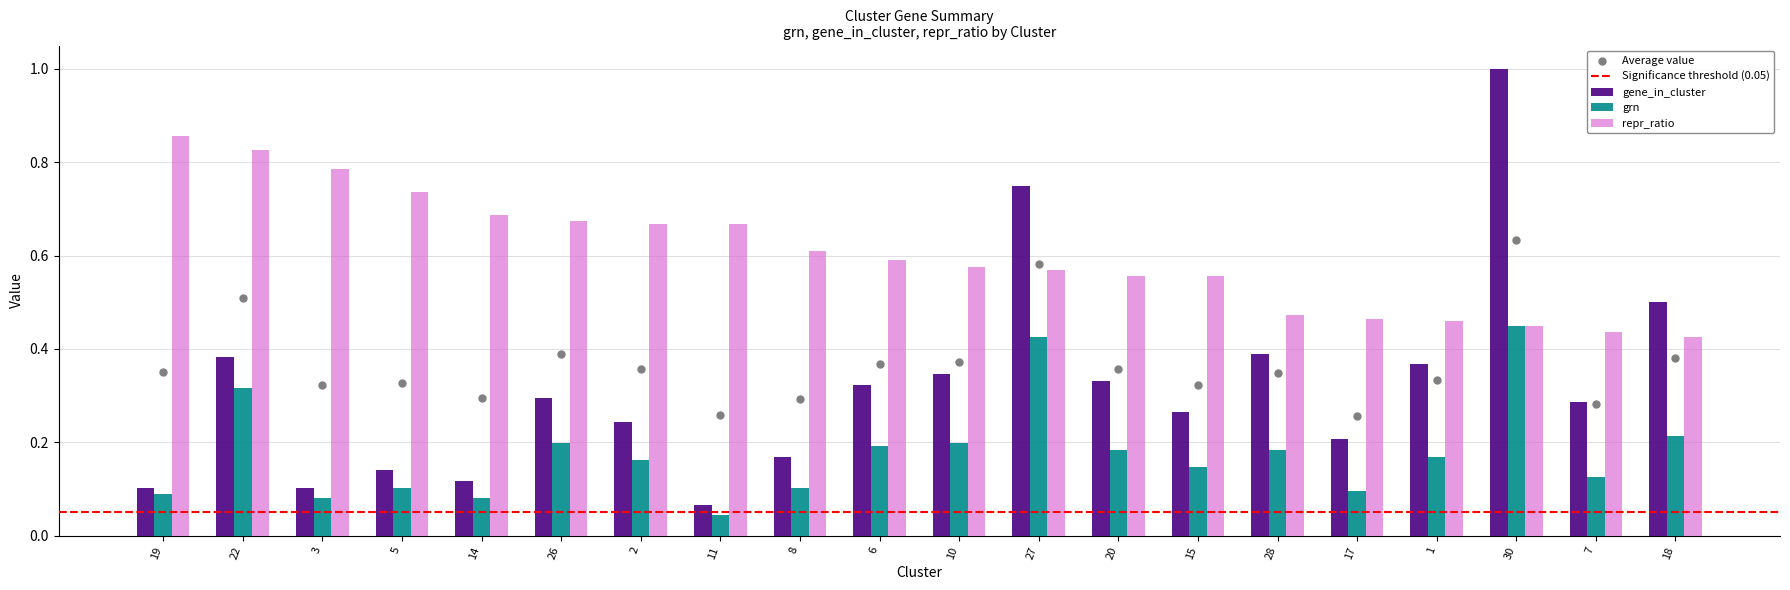

Which series contains the highest Y value?

gene_in_cluster